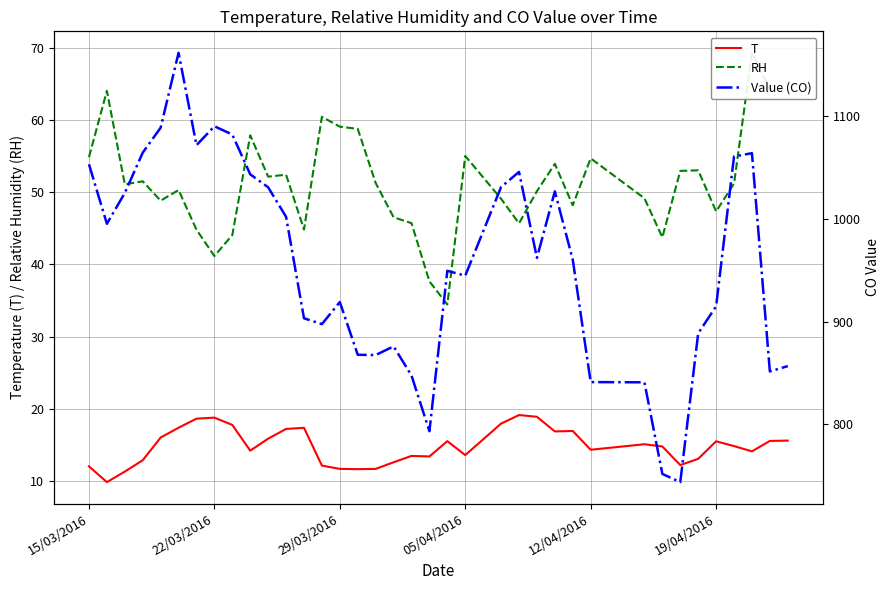

What is the highest value of the T series?

19.1